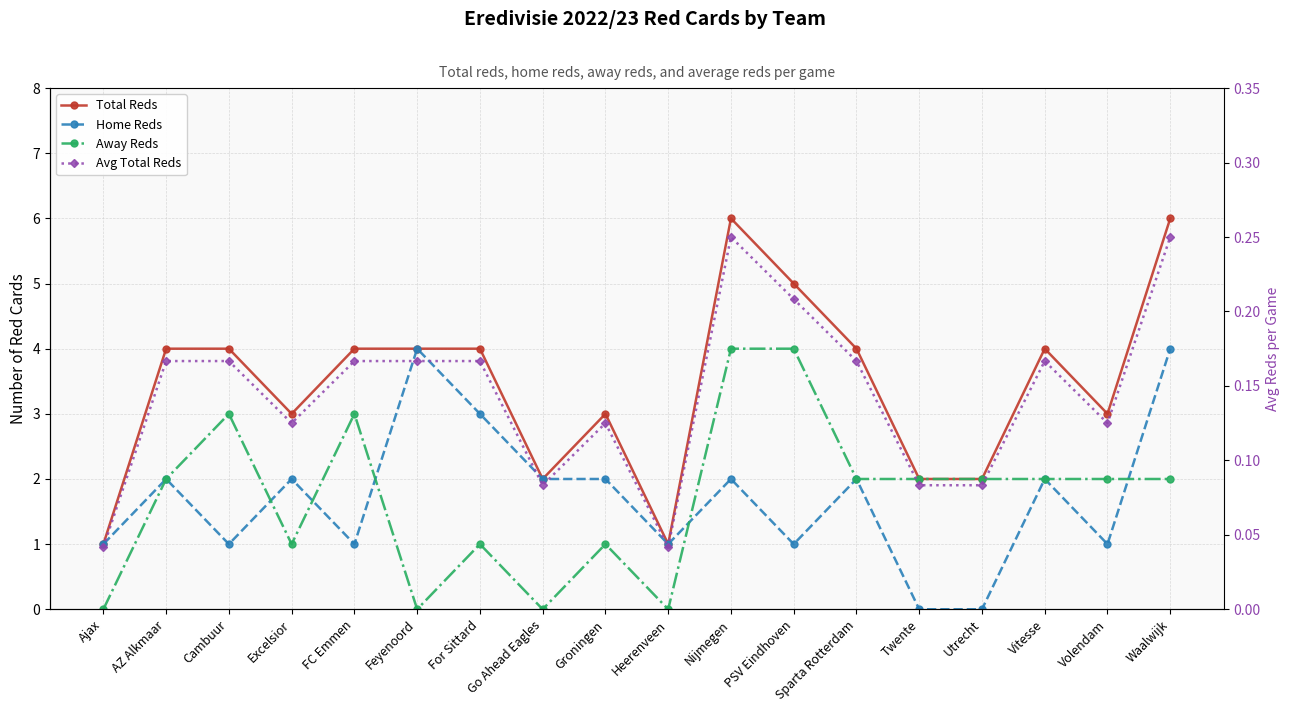

How many data points in Away Reds are less than 2?

7